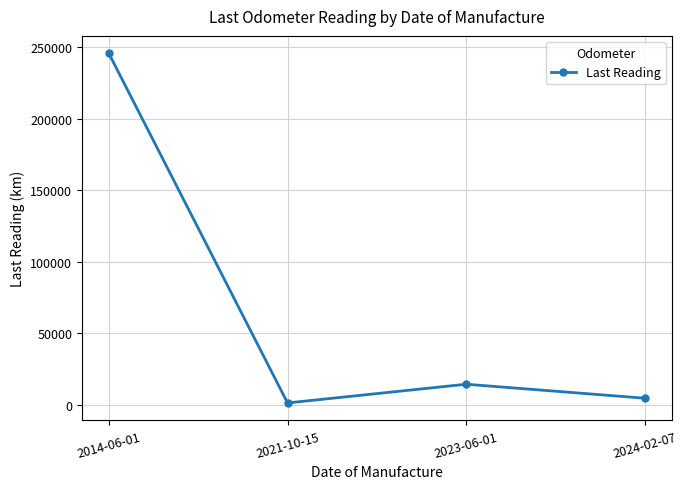

At which label is the value closest to 123560?

2023-06-01